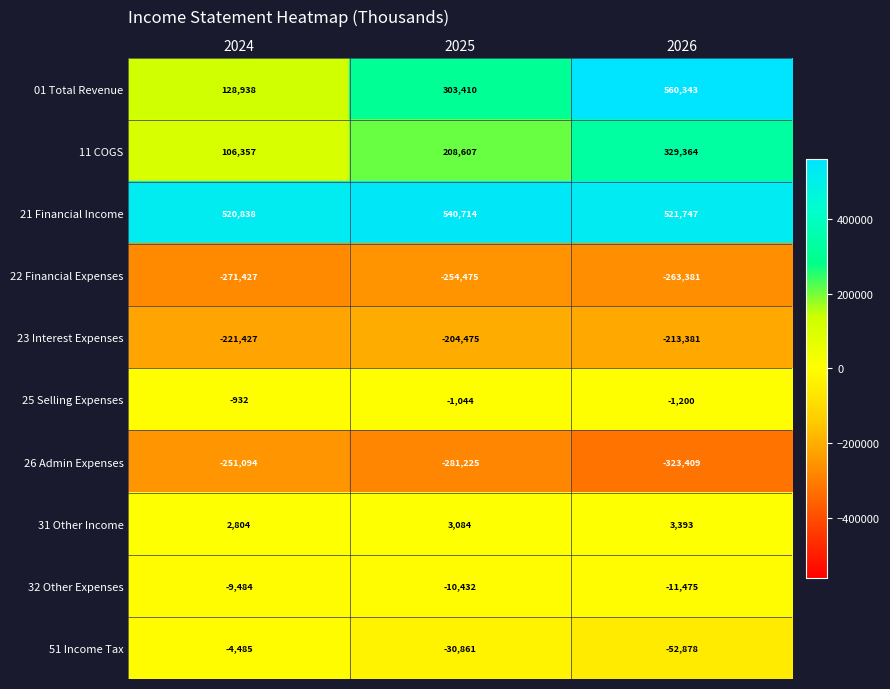

What is the difference between the 01 Total Revenue values at 2024 and 2026?

431405